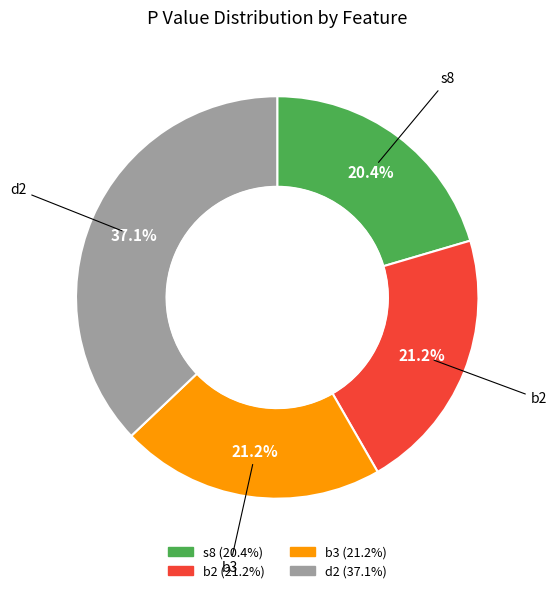

How many segments does this pie chart have?

4